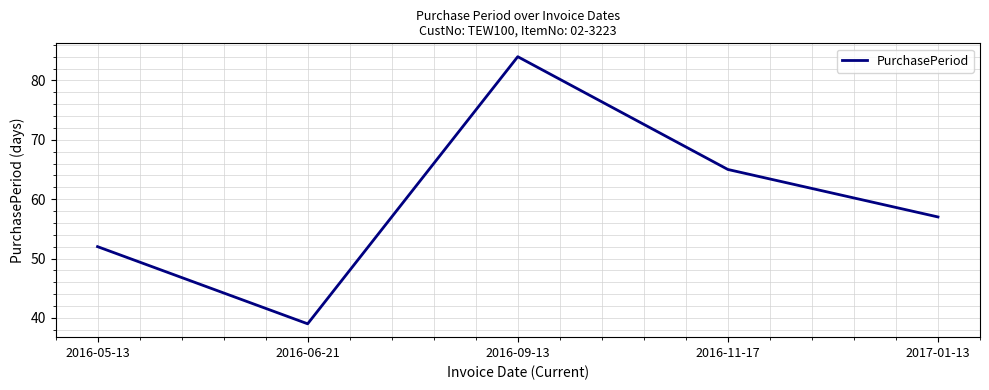

How many distinct data groups are displayed?

1